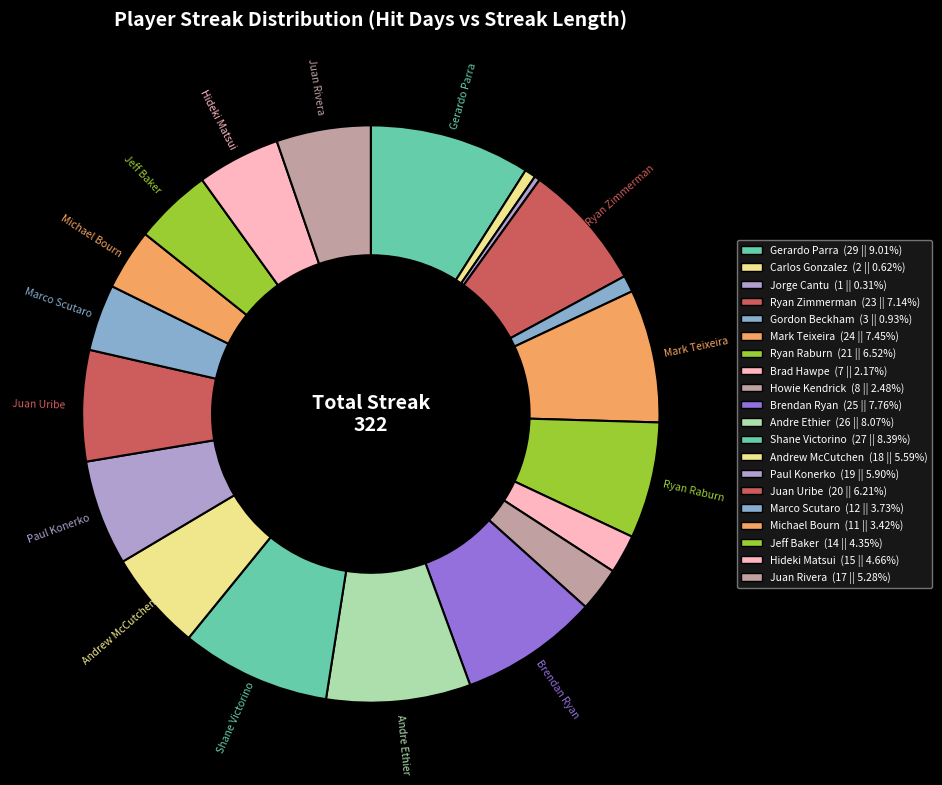

To the nearest percent, what is the difference between the Brad Hawpe and Carlos Gonzalez slice percentages?

2%